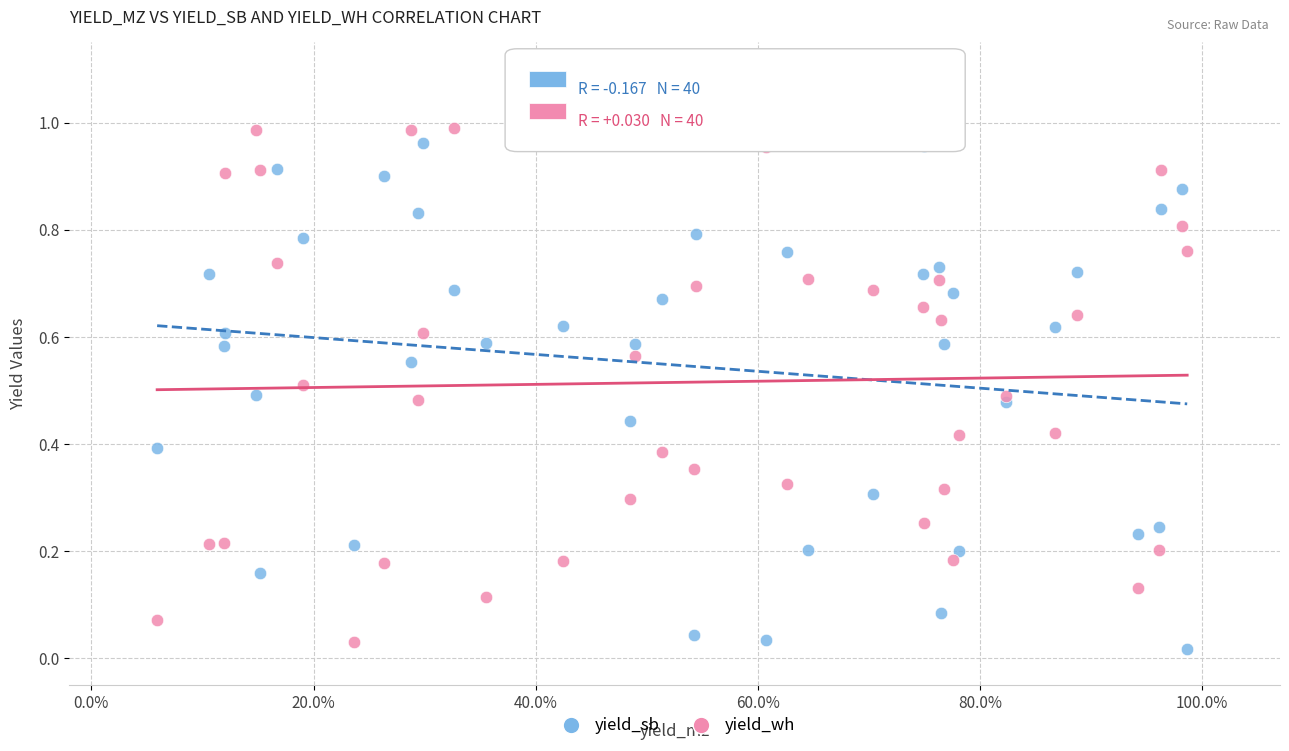

What are all the series names shown in the legend?

yield_sb, yield_wh